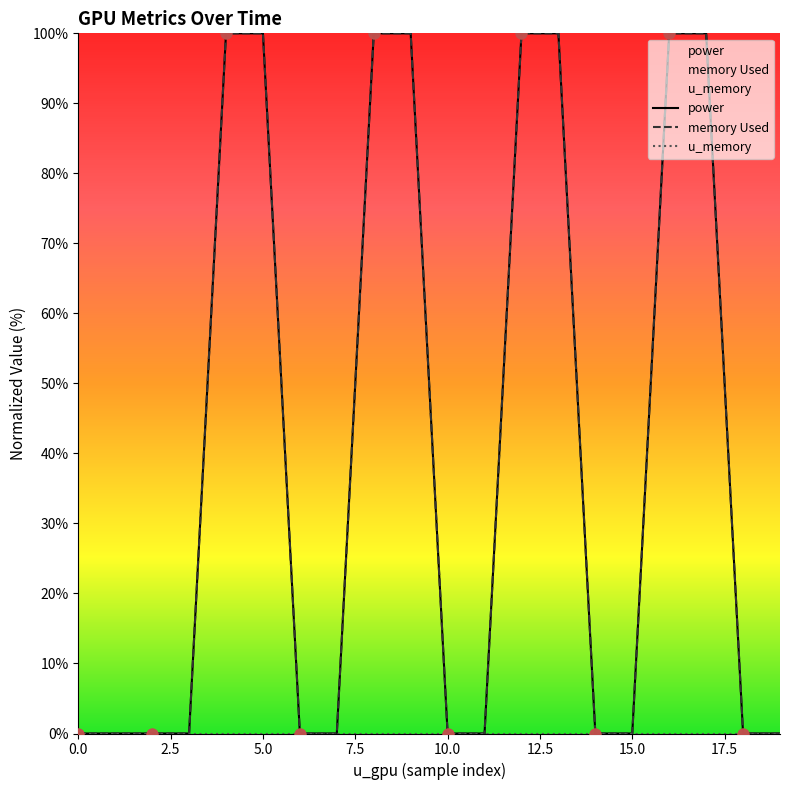

What are all the series names shown in the legend?

power, memory Used, u_memory